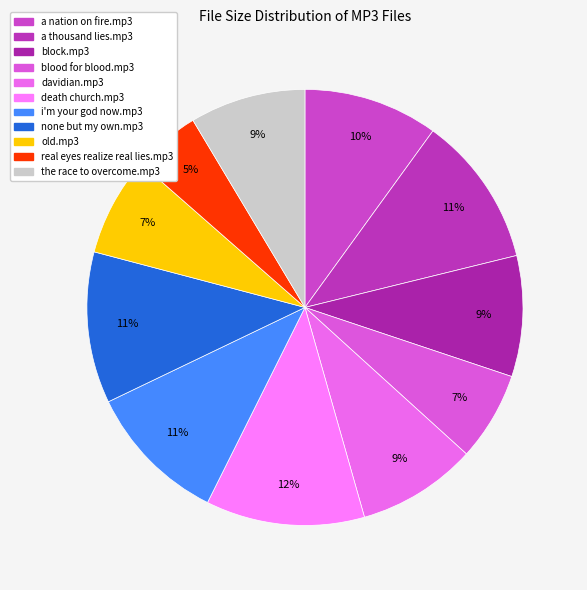

Count the number of slices in the pie.

11